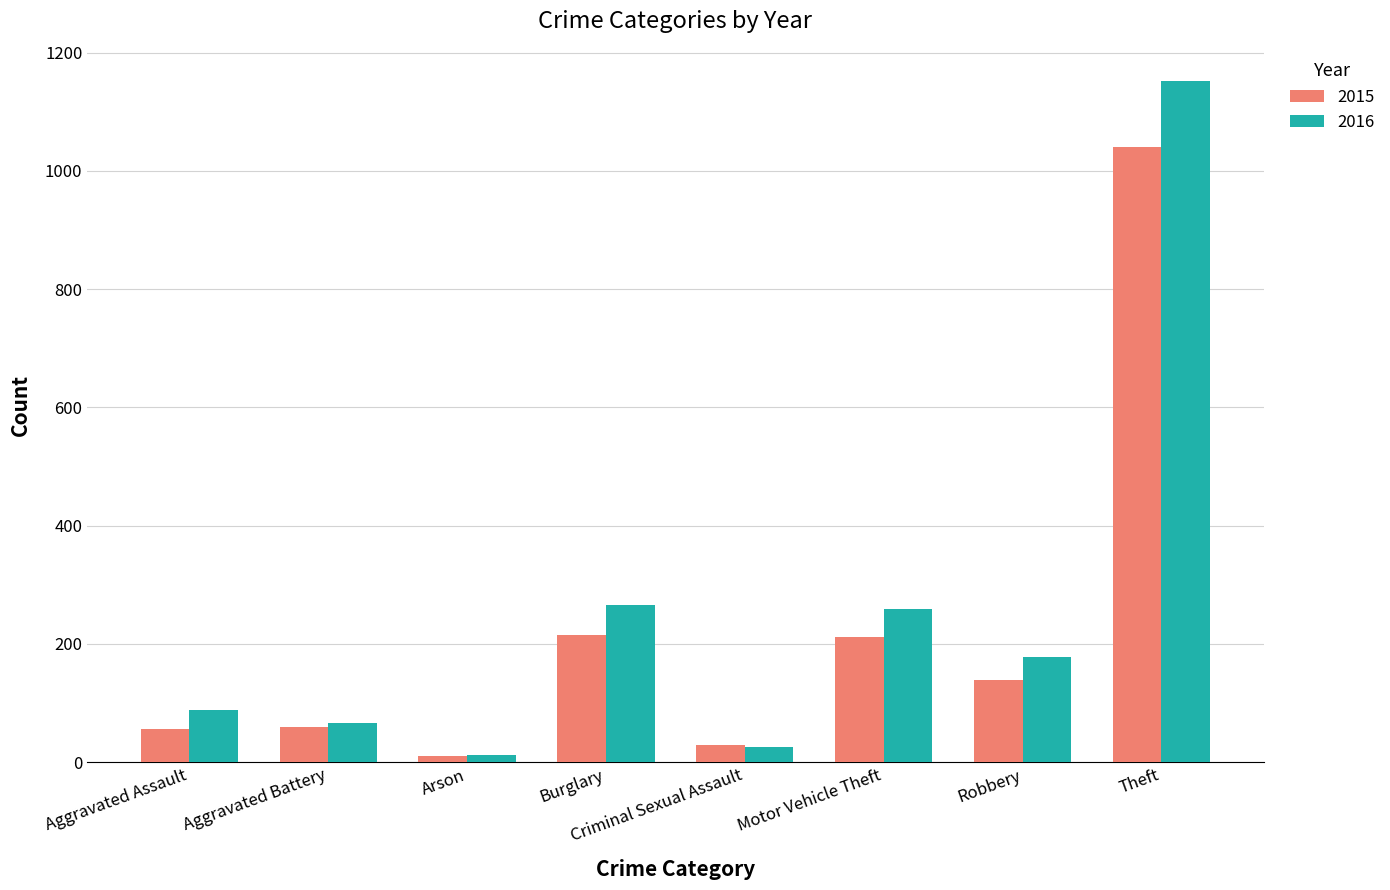

What is the difference between the second highest and minimum values in the 2016 series?

254